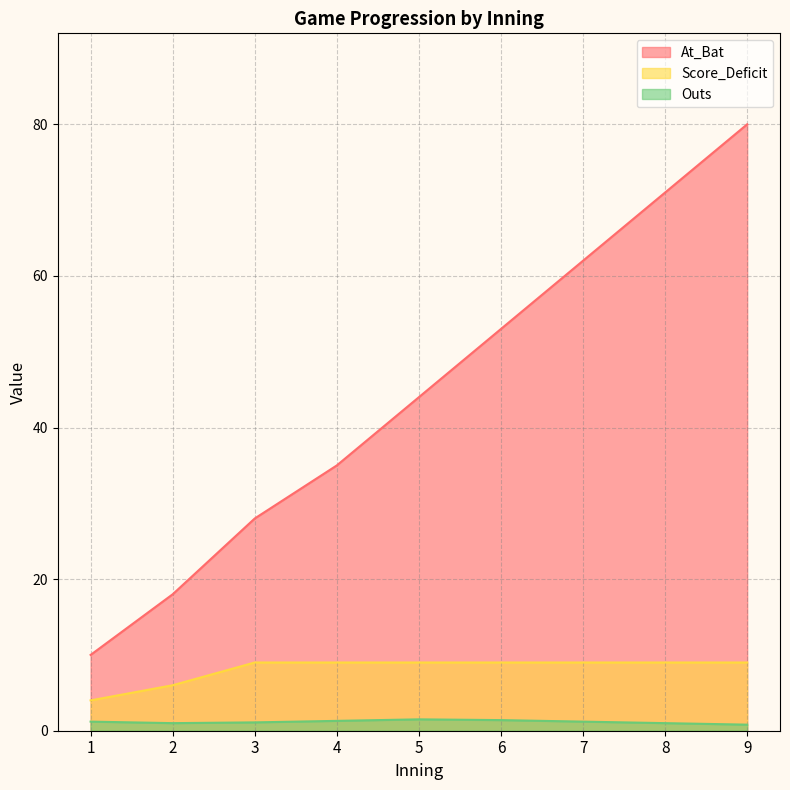

What is the greatest value displayed?

80.0